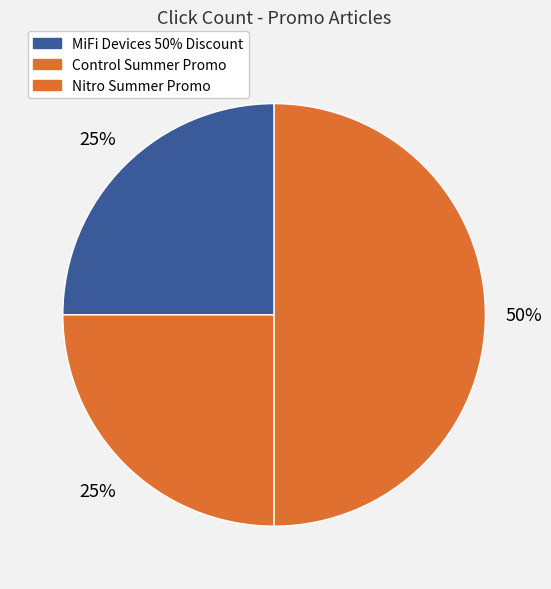

How many slices are in this pie chart?

3